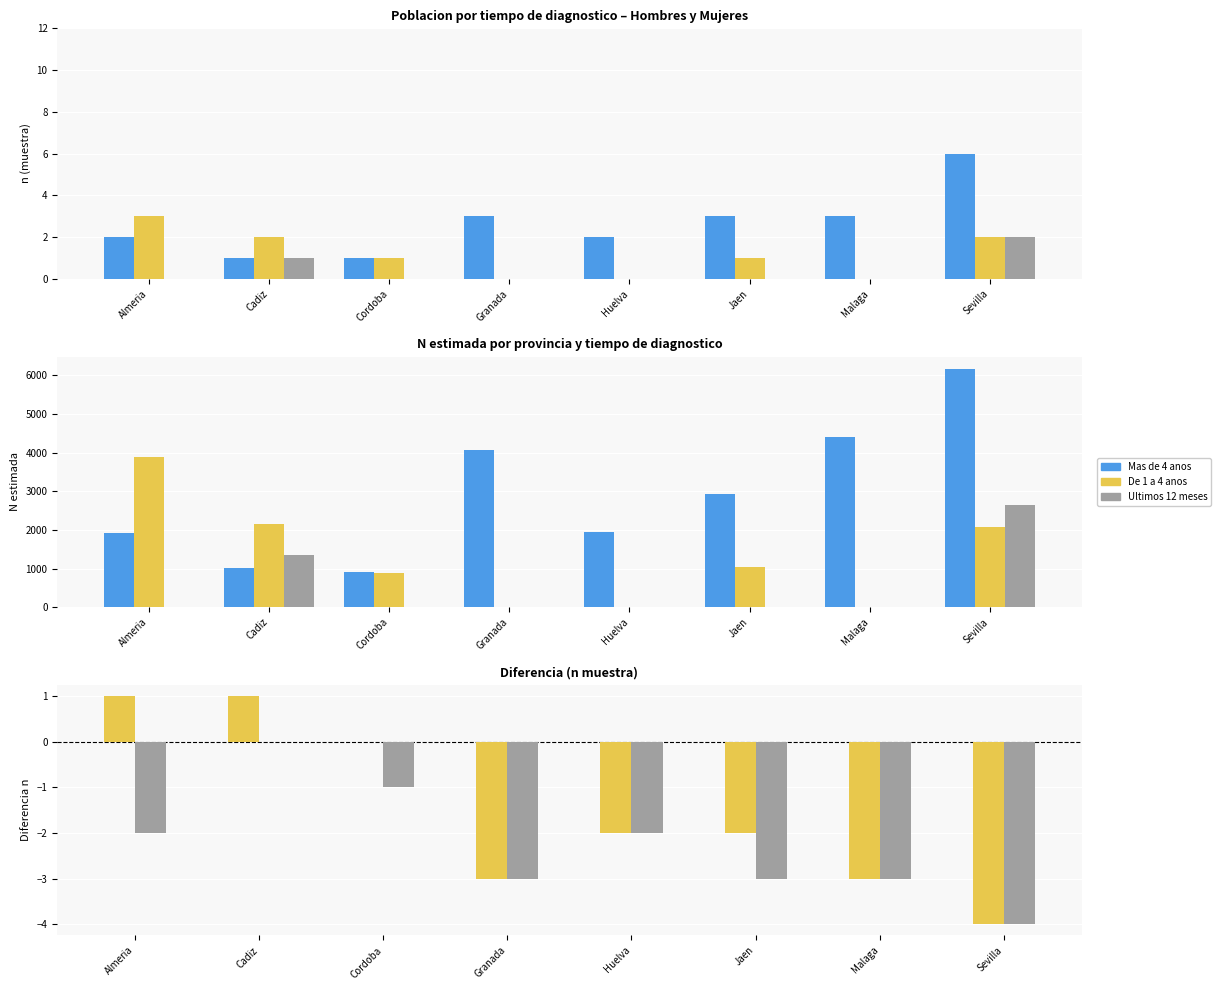

The value of Mas de 4 anos at Cadiz is 1002. True or false?

True